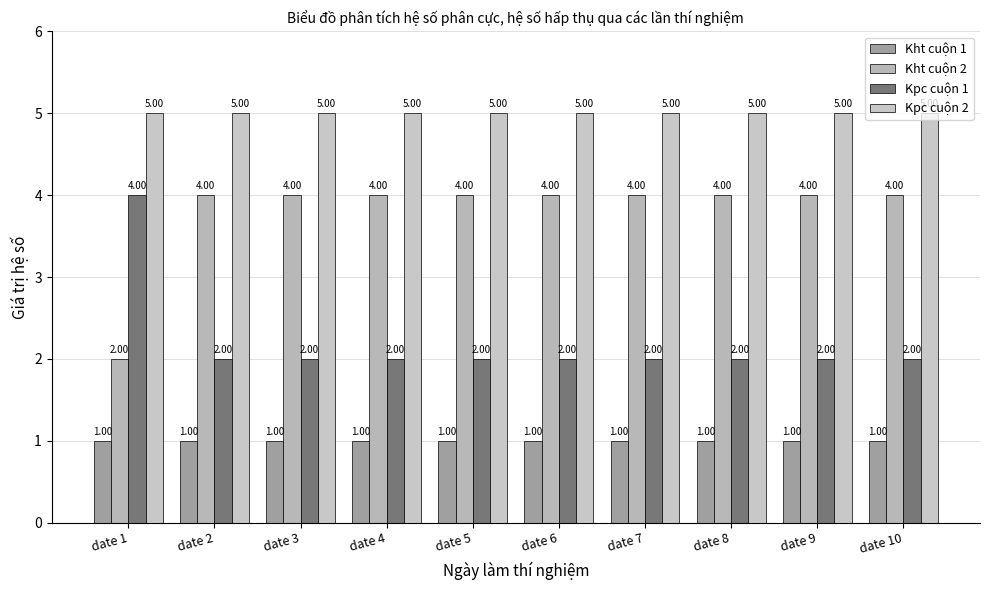

Rank the categories by Kpc cuộn 2 value from highest to lowest.

date 1, date 2, date 3, date 4, date 5, date 6, date 7, date 8, date 9, date 10